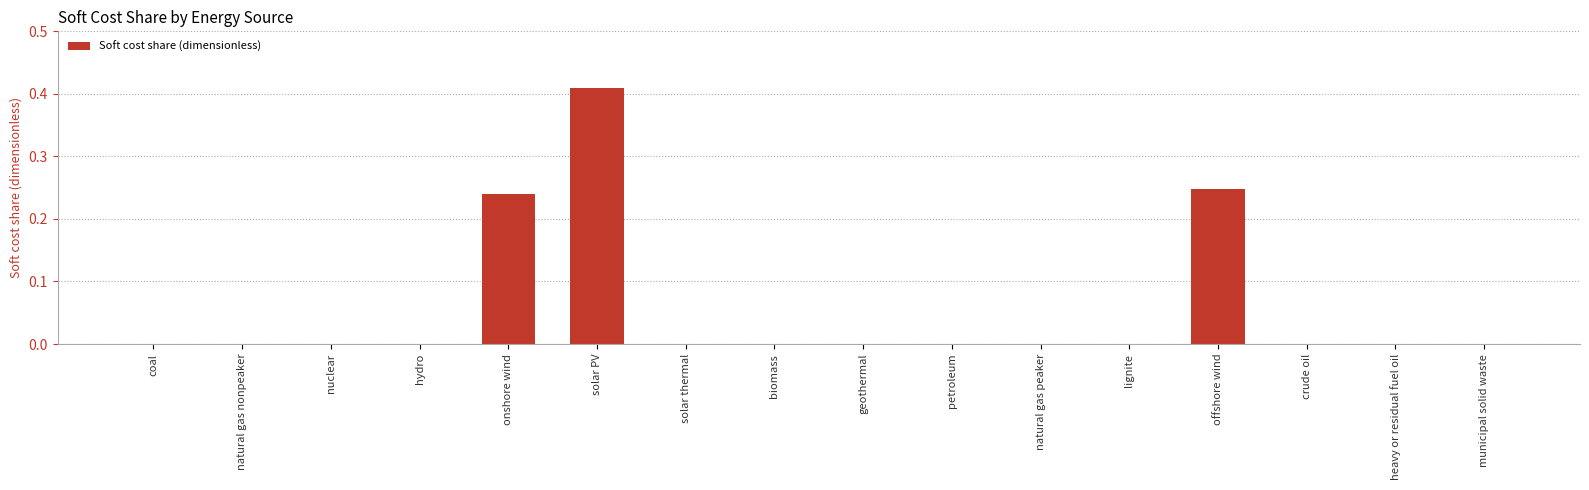

What is the sum of the values at solar PV and offshore wind?

0.7